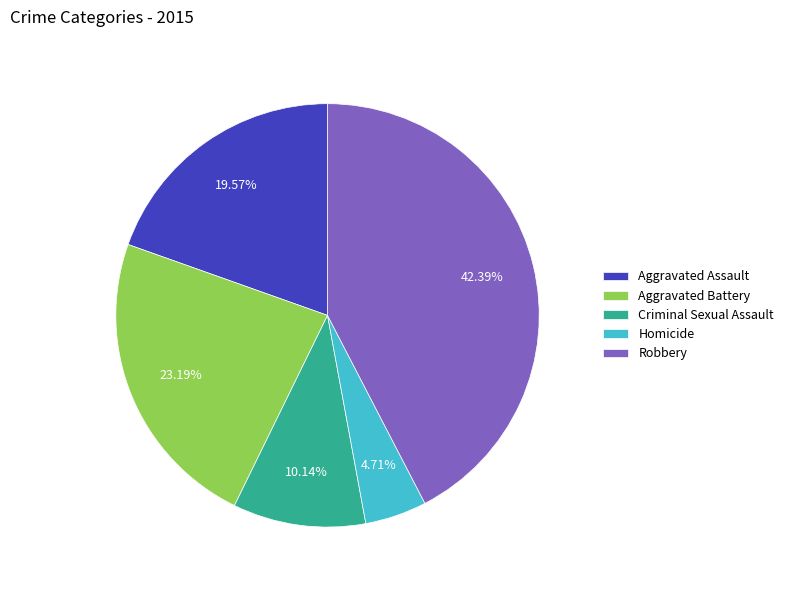

Is Aggravated Assault the majority of the pie?

No